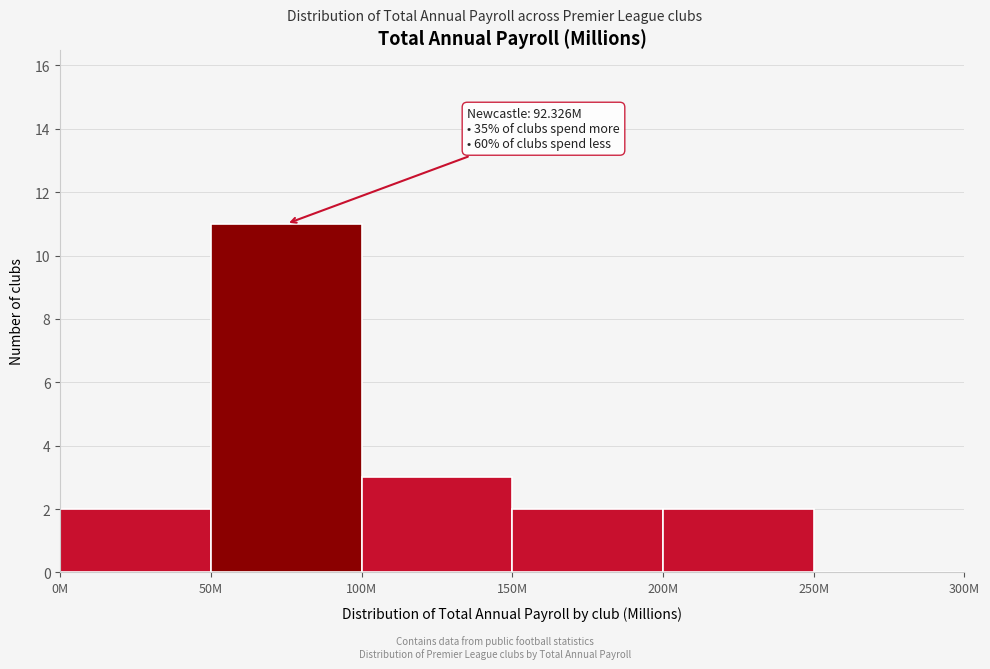

Reading left to right, transcribe all the data shown in this chart.

0M=2	50M=11	100M=3	150M=2	200M=2	250M=0